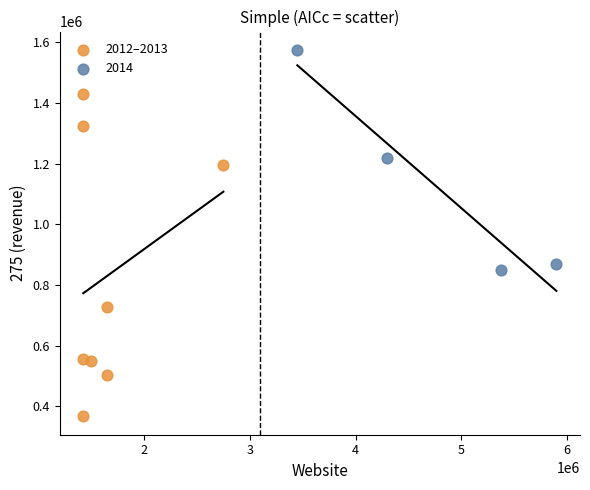

Which series reaches the minimum Y coordinate?

2012–2013